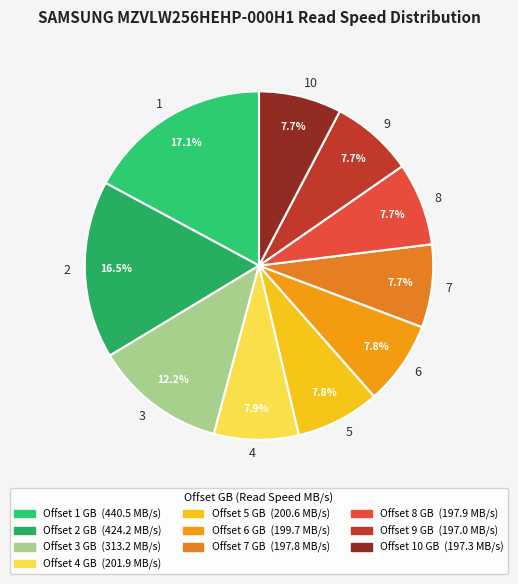

Is there any slice that represents more than half of the pie?

No